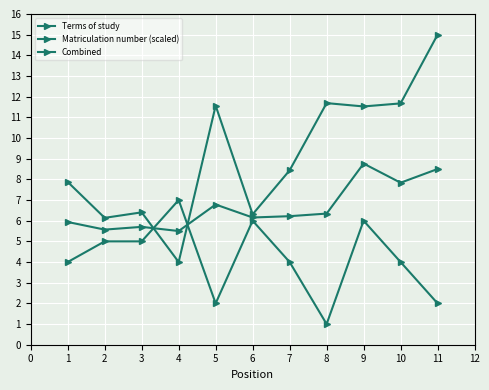

Between 3 and 10, which series saw the biggest shift?

Matriculation number (scaled)